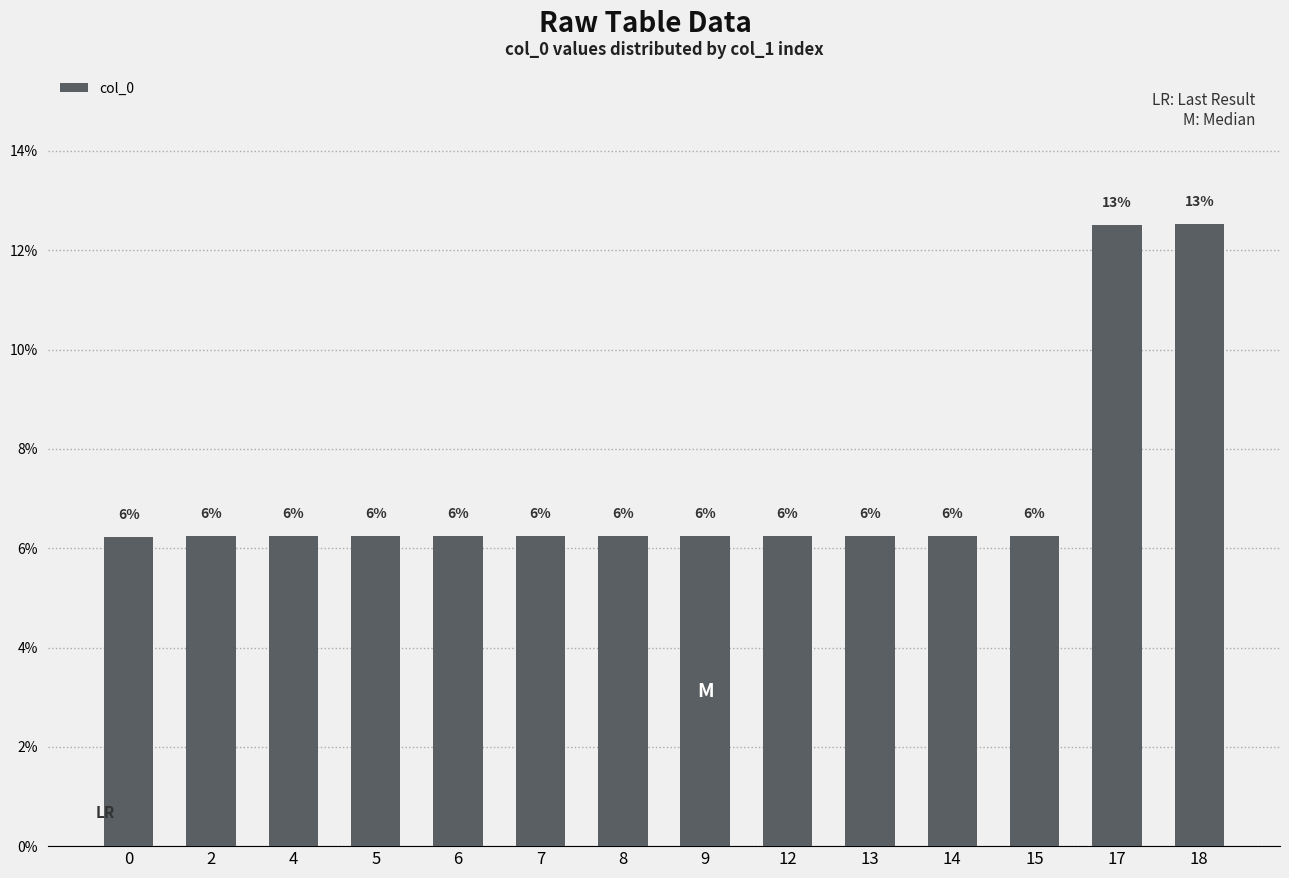

What is the difference between the second highest and minimum values?

6.3